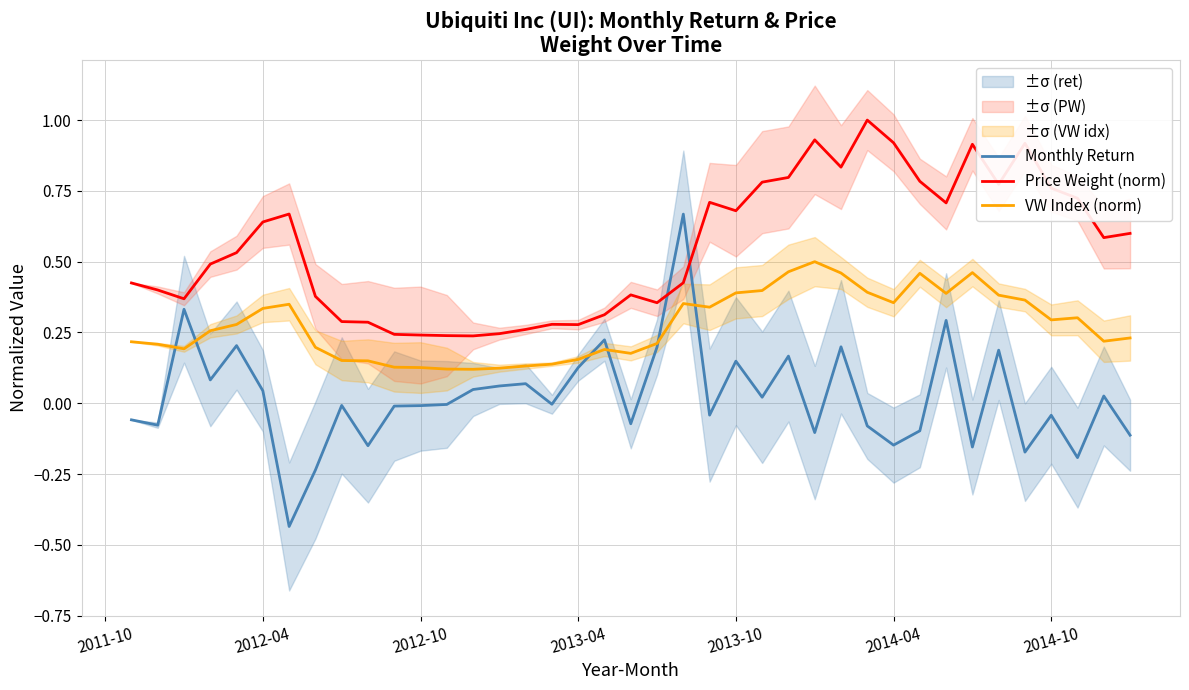

What is the total value across all series at 27?

1.3